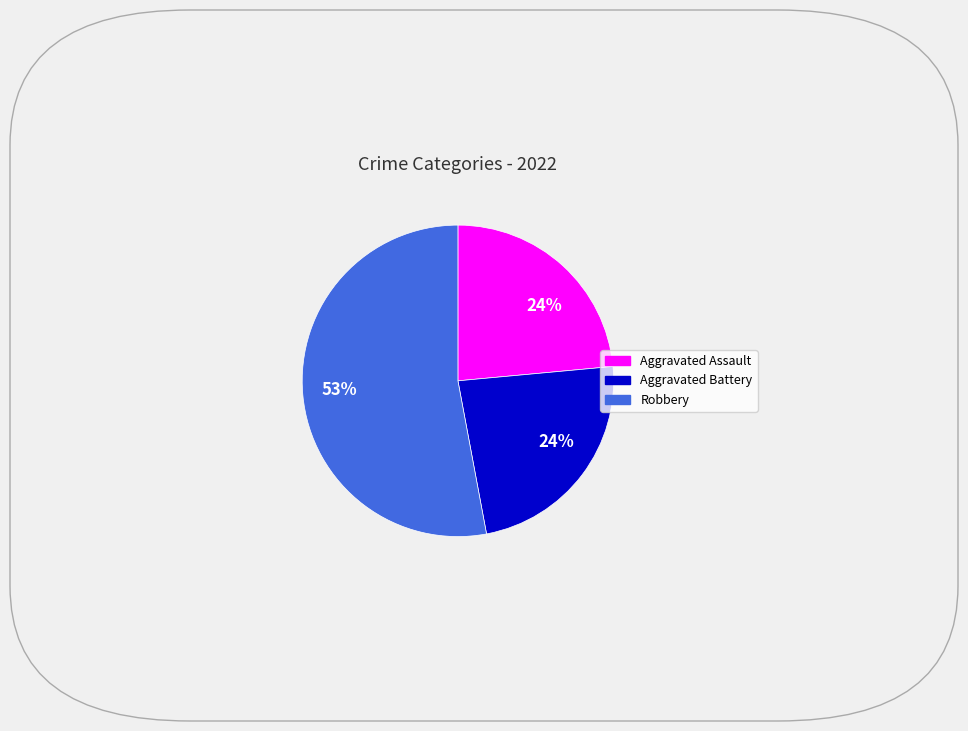

Is there a majority slice in this chart?

Yes